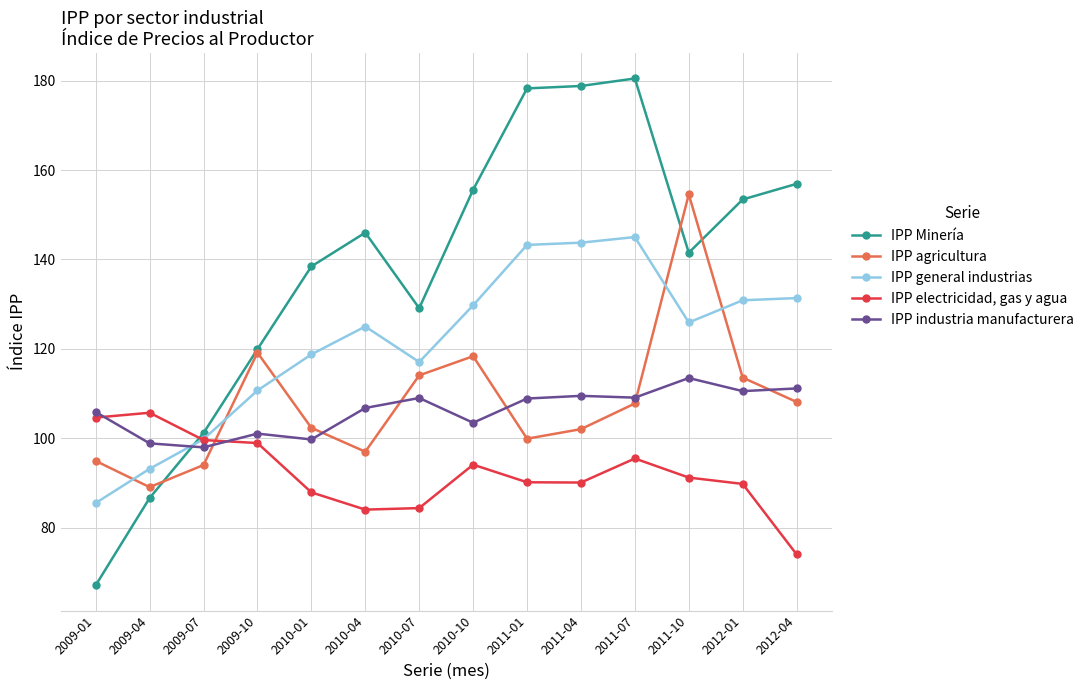

Between which two adjacent categories do IPP industria manufacturera and IPP Minería first intersect?

2009-04 and 2009-07